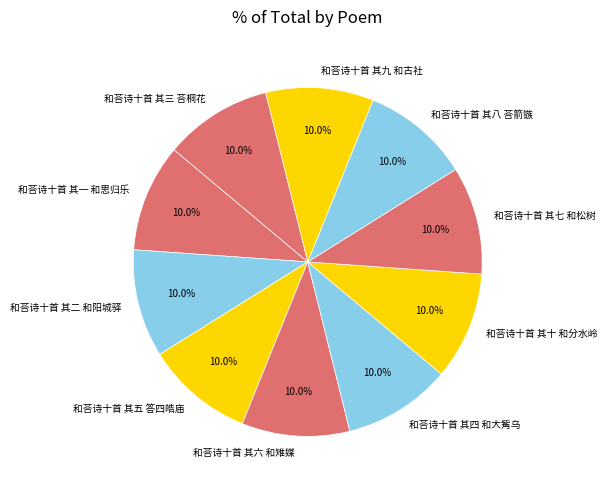

Is it true that 和荅诗十首 其九 和古社 is 21% of the pie?

False